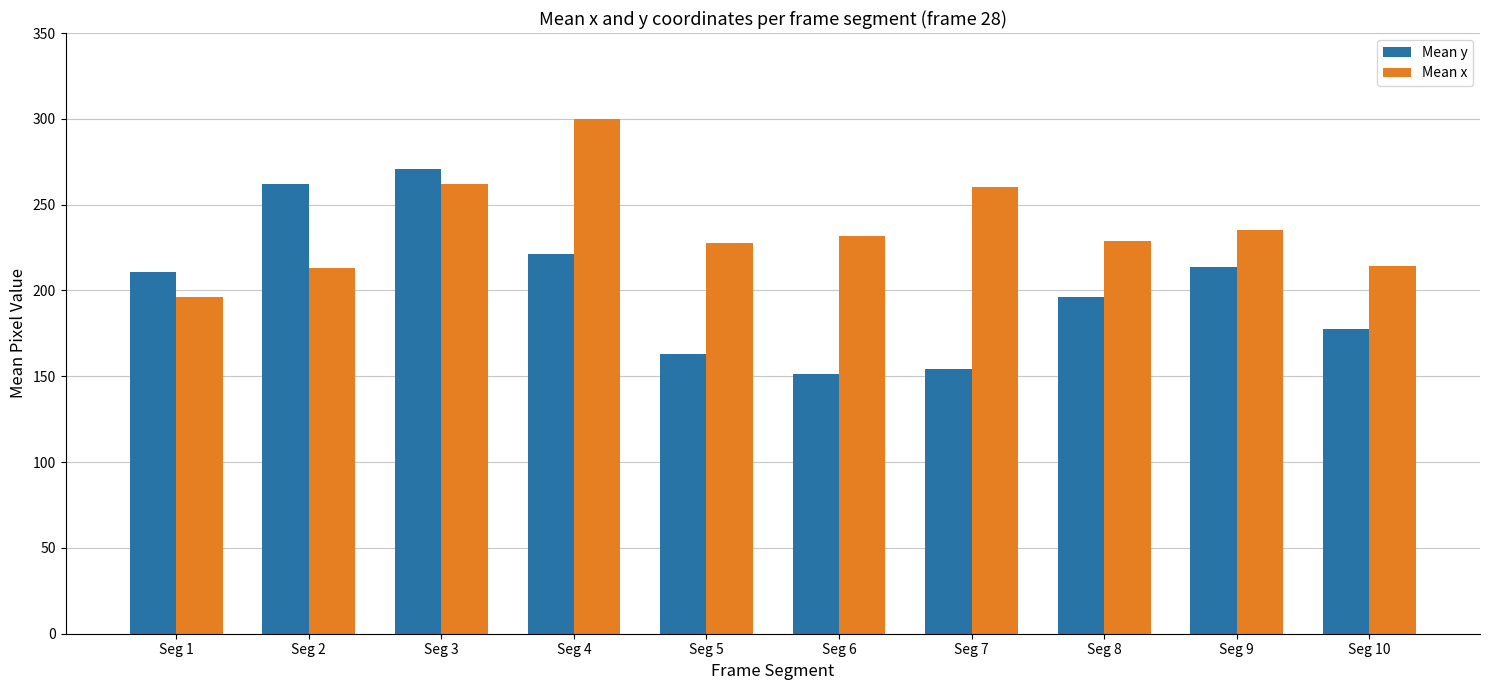

Is the value of Mean y at Seg 3 greater than the value of Mean x at Seg 2?

Yes